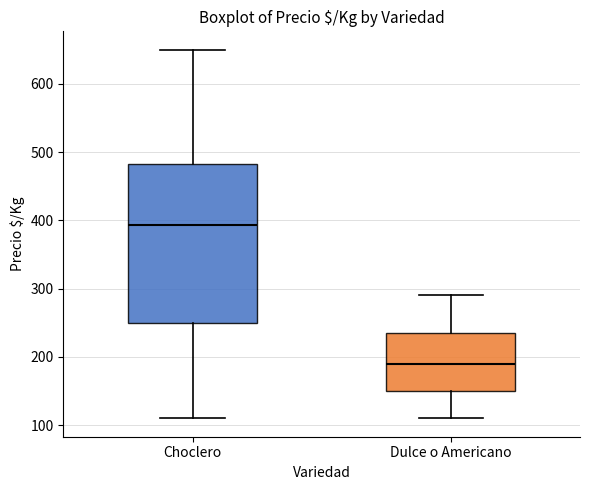

Reading left to right, read every box against the y-axis: the position of its median line, the range the box covers, and the ends of its whiskers. The values are not printed on the chart, so give them approximately, as read against the axis.

Choclero: median 390, box 250 to 480, whiskers 110 to 650
Dulce o Americano: median 190, box 150 to 240, whiskers 110 to 290